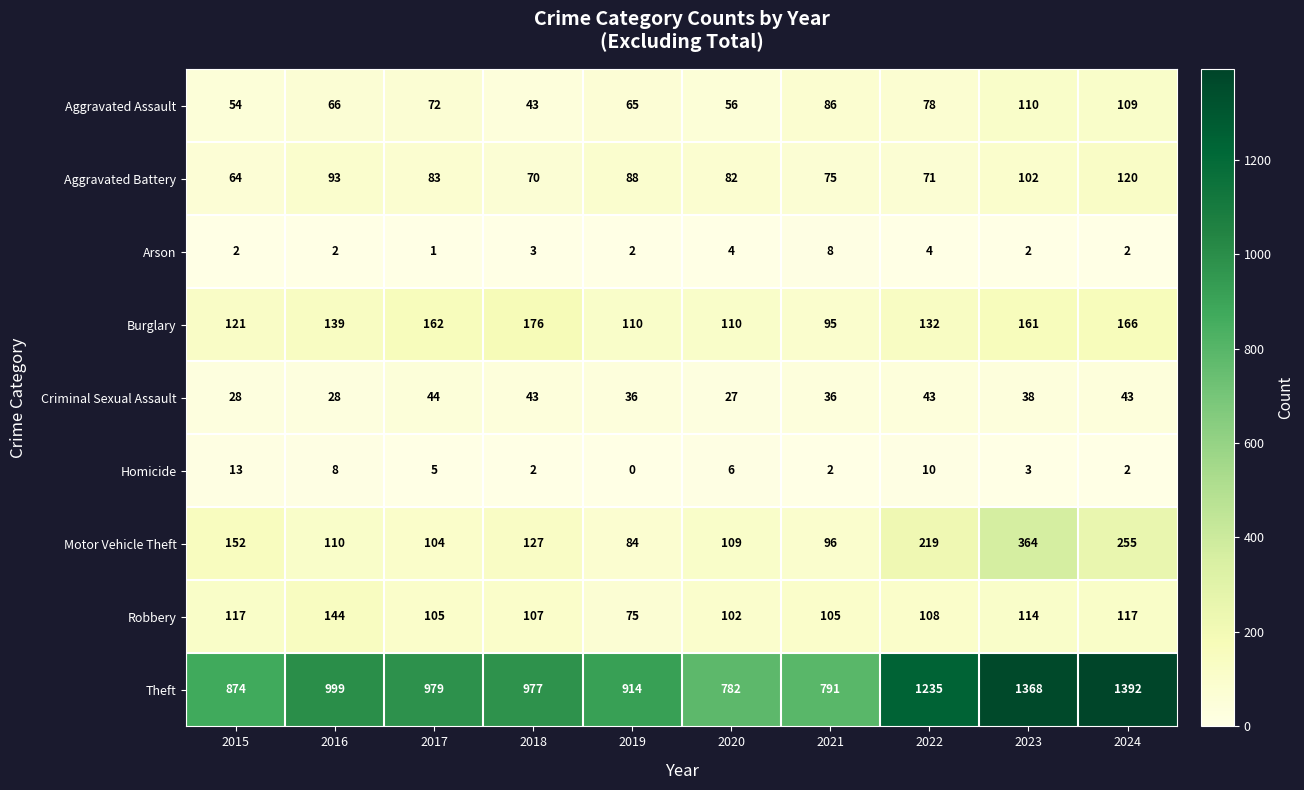

What is the sum of all Aggravated Assault values?

739